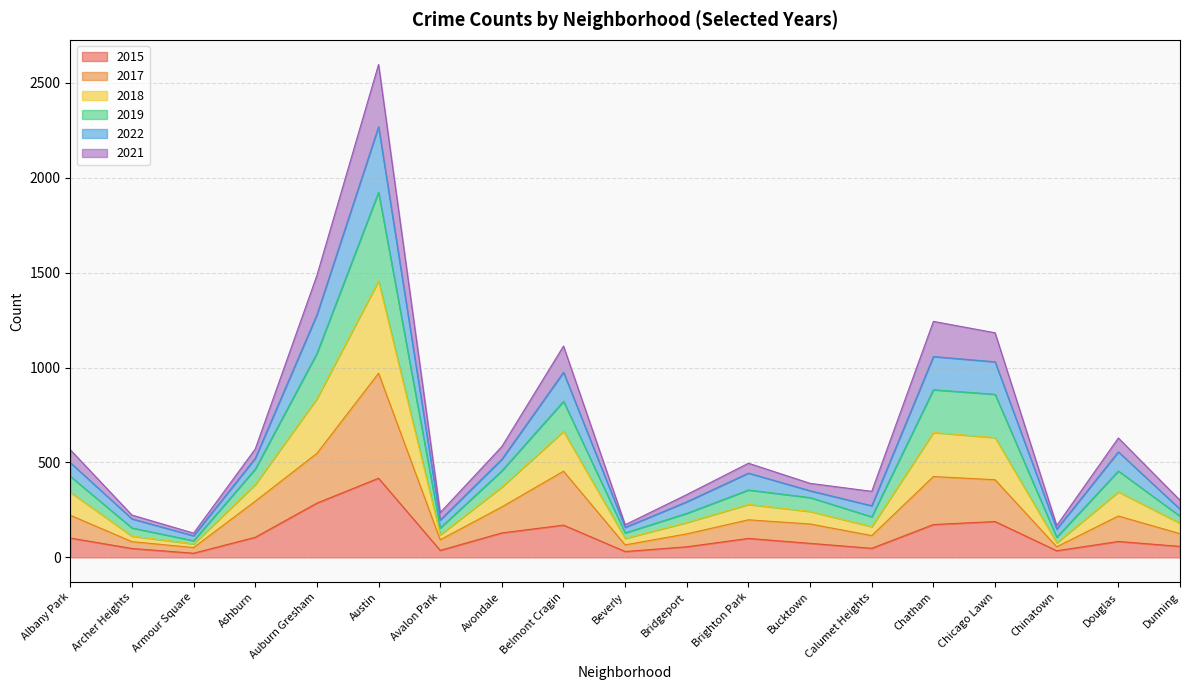

Which category has the highest value in the 2015 series?

Austin